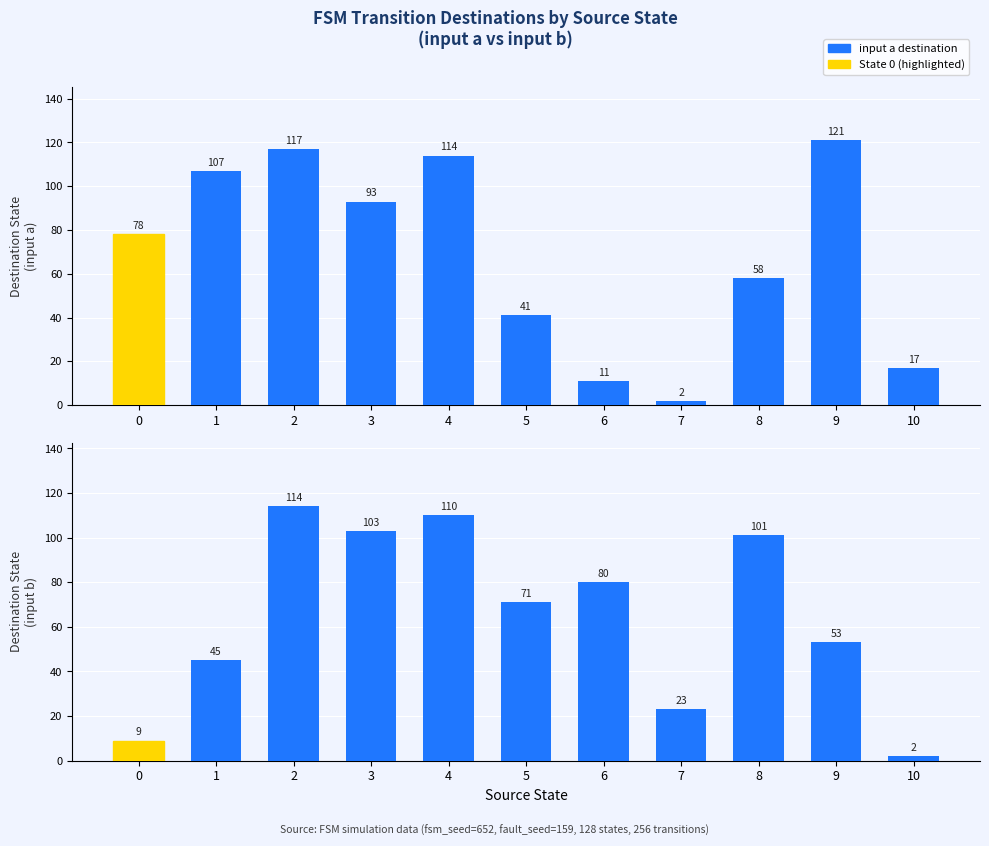

The input b (destination state) series shows 16 at 0. True or false?

False